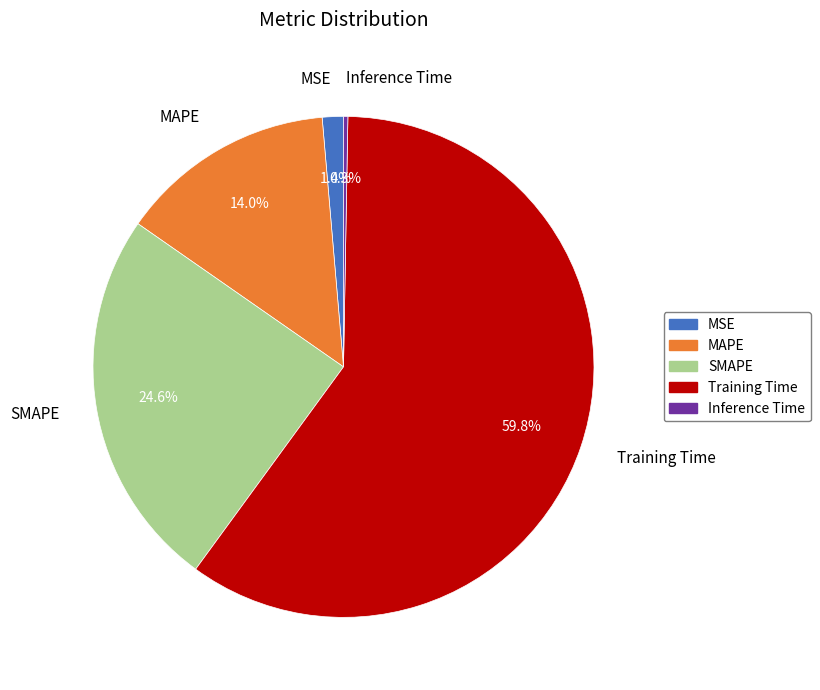

Count the number of slices in the pie.

5